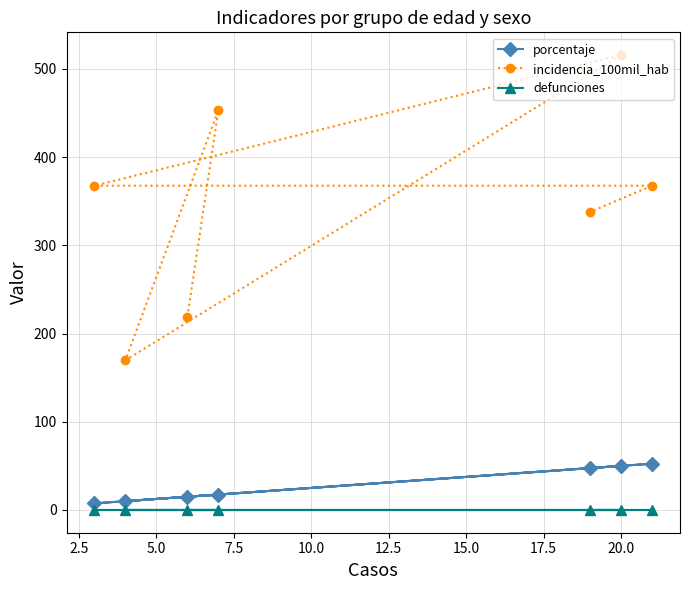

True or false: defunciones and incidencia_100mil_hab cross at least once.

False